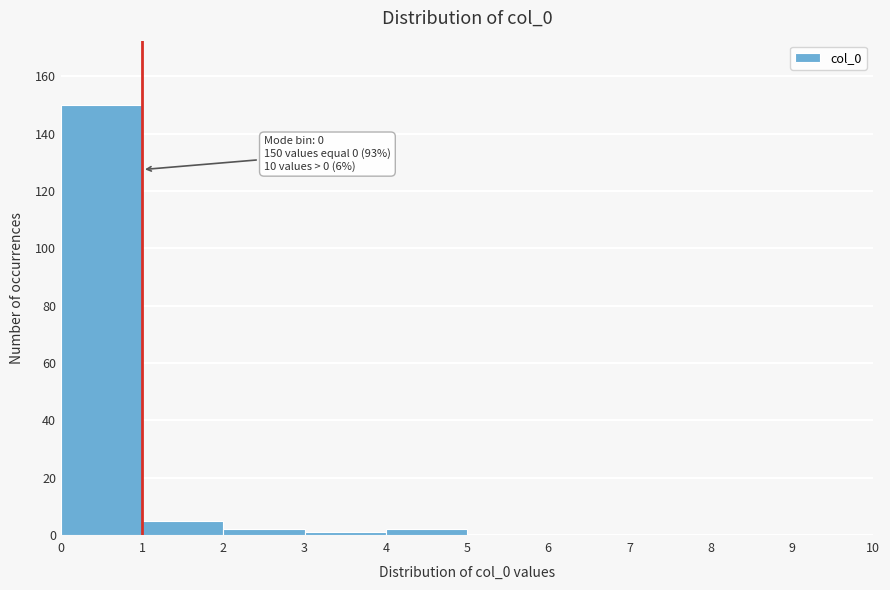

Over which range of the x-axis is the bar tallest?

0 to 1